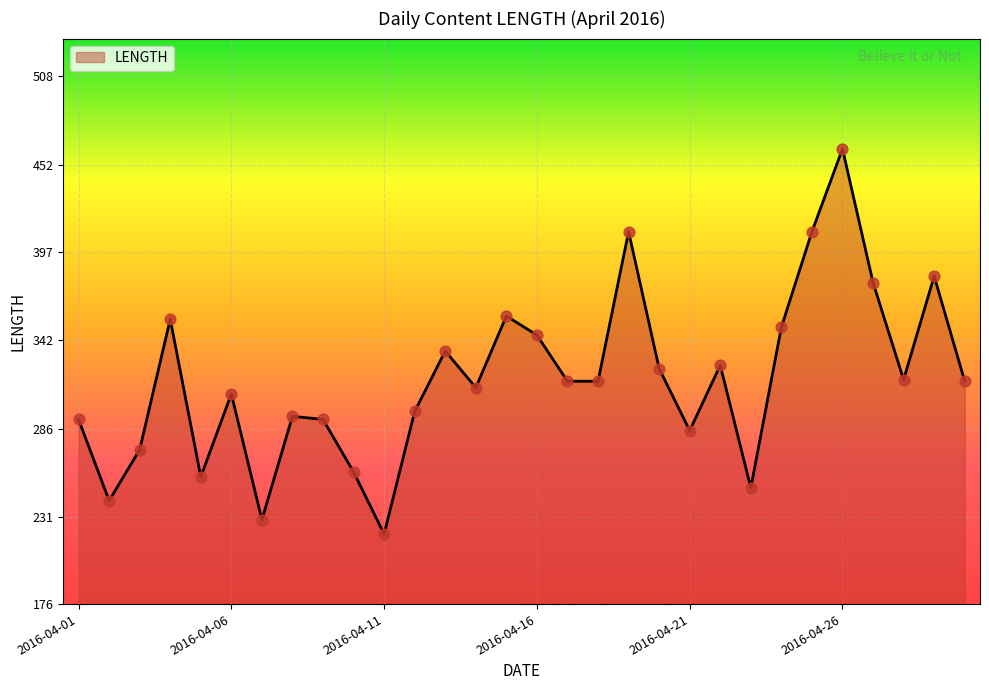

What is the maximum value shown in the chart?

462